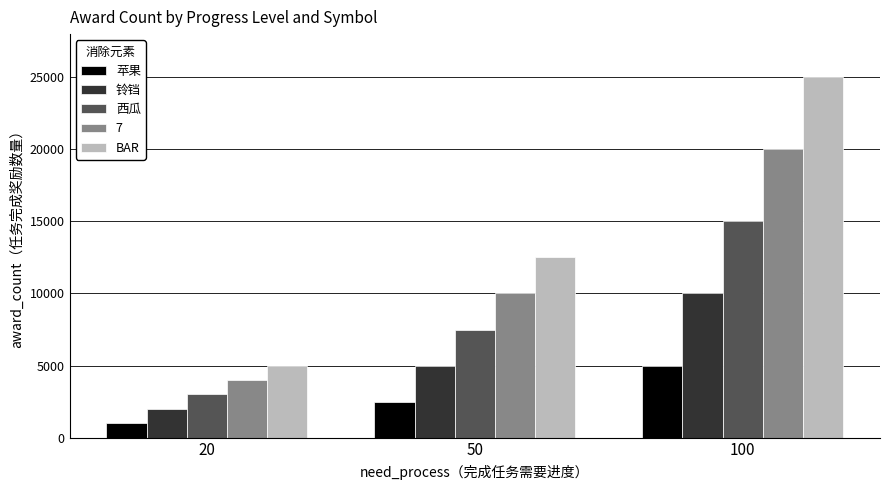

What is the sum of the BAR values at 20 and 100?

30000